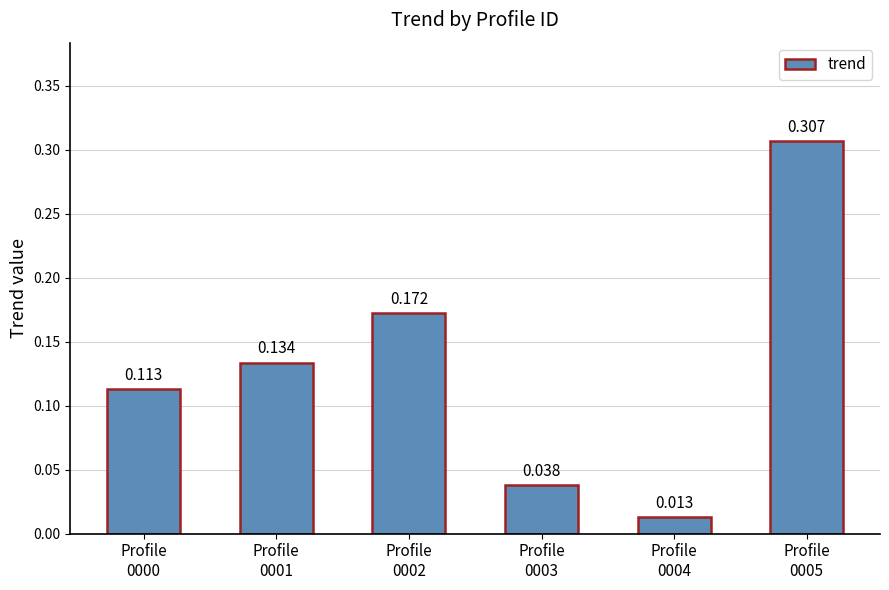

The chart shows a value of 0.1 at Profile
0001. True or false?

True